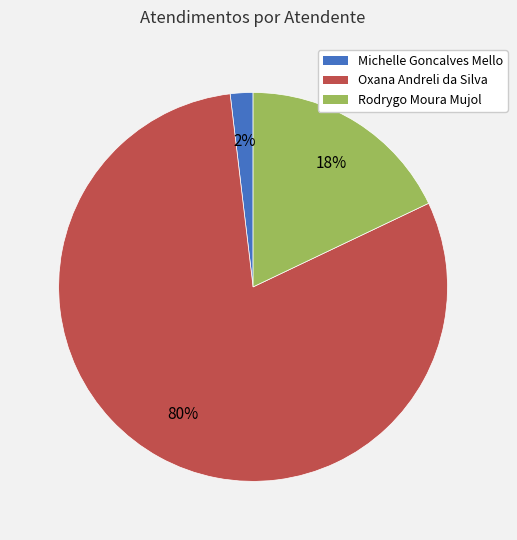

What is the majority slice?

Oxana Andreli da Silva